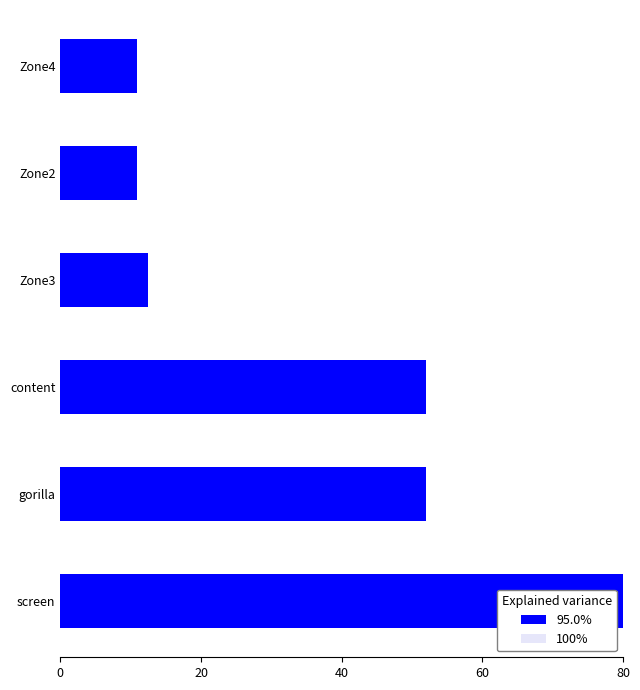

Rank the series by their average value, from lowest to highest.

100%, 95.0%